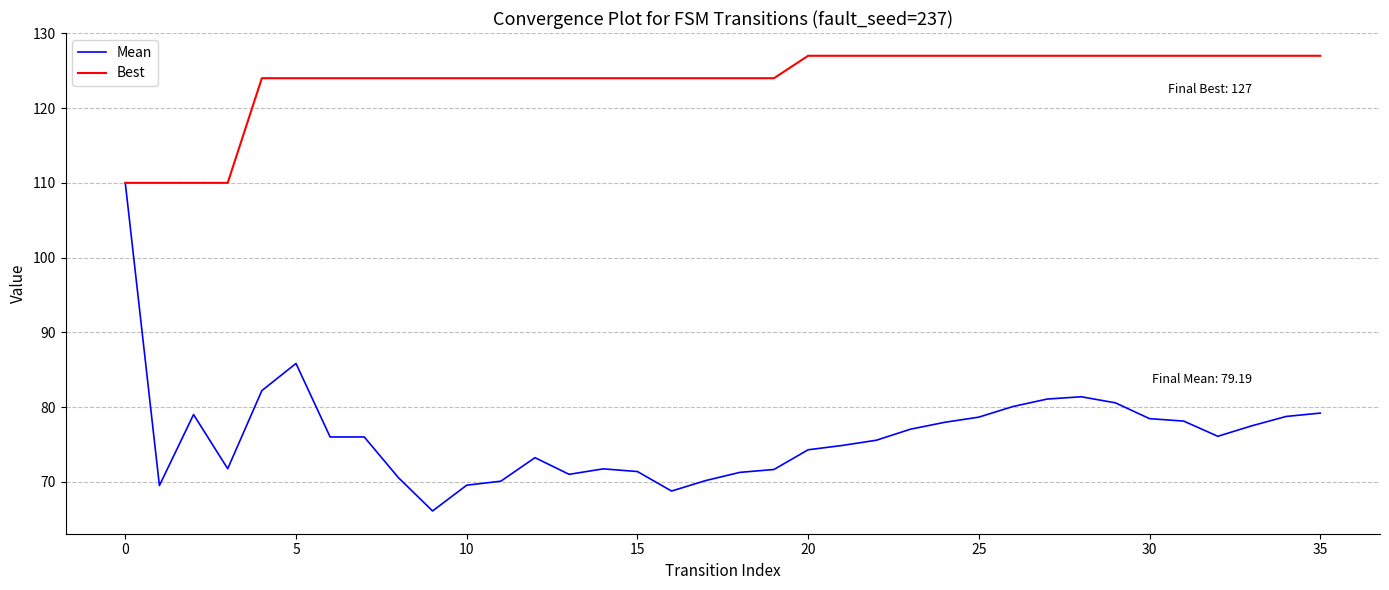

Which series has the largest range (max minus min)?

Mean